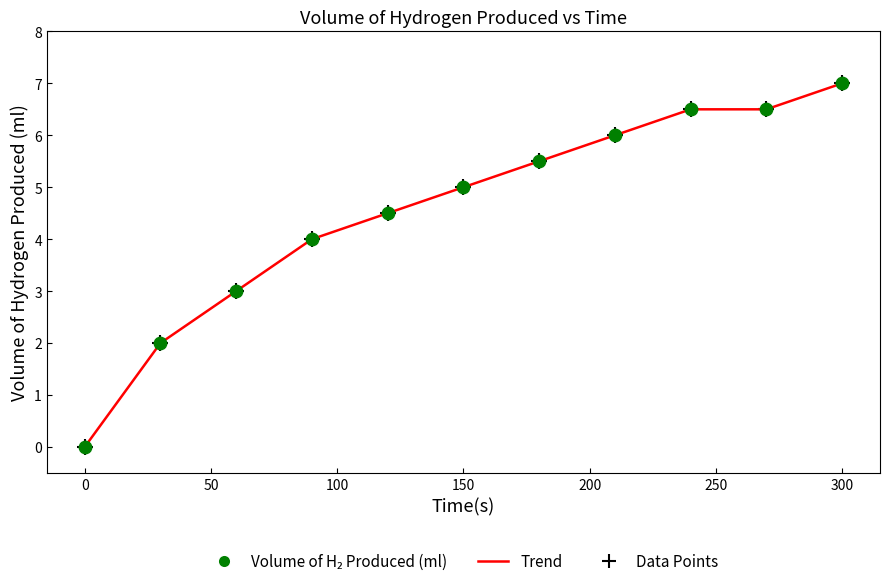

What is the difference between the maximum and minimum values?

7.0